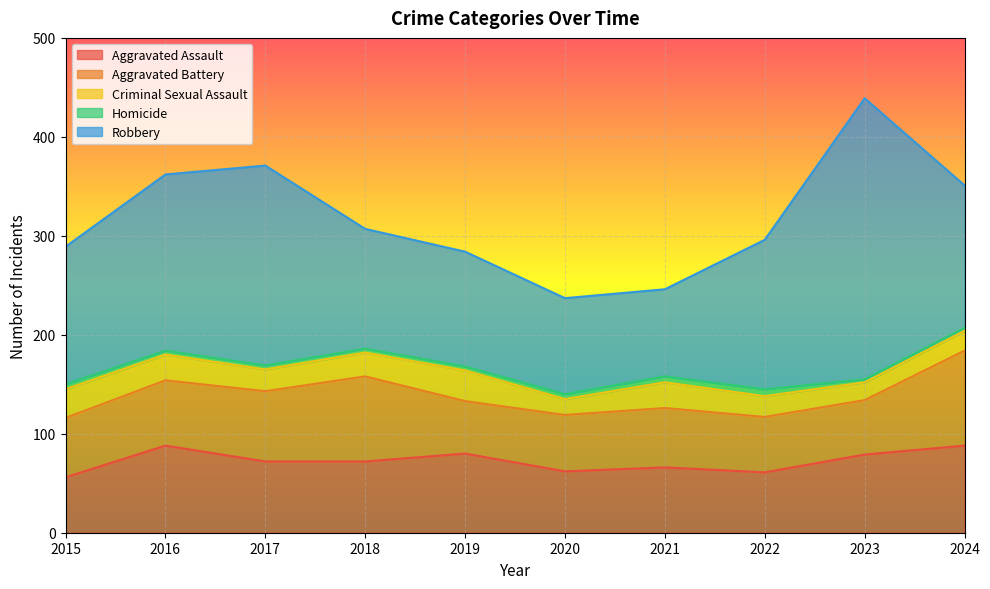

How many series are shown in this chart?

5